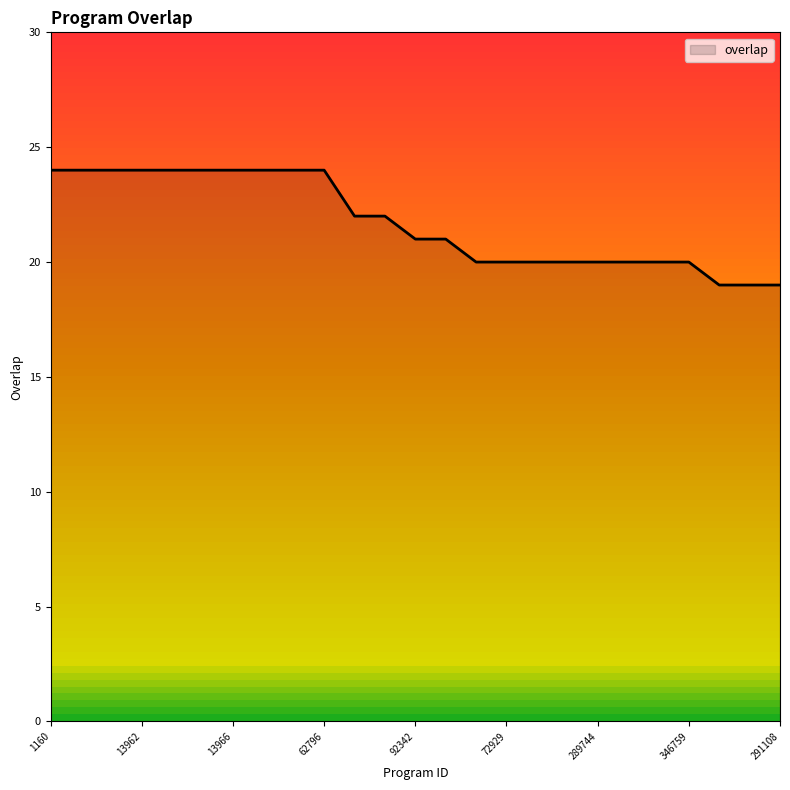

How many lines are shown in the chart?

1